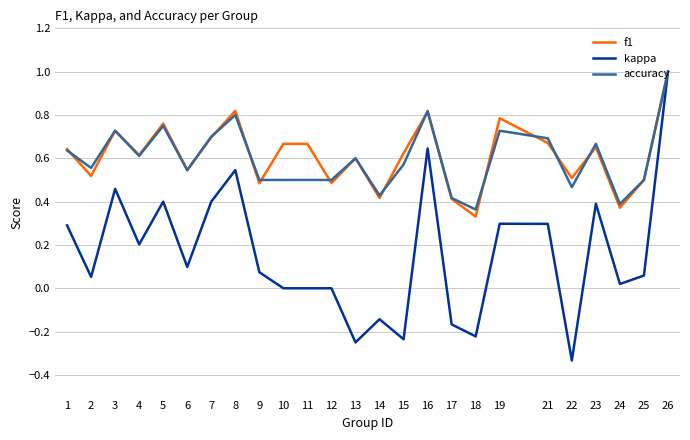

At which category does accuracy reach its first local valley?

2